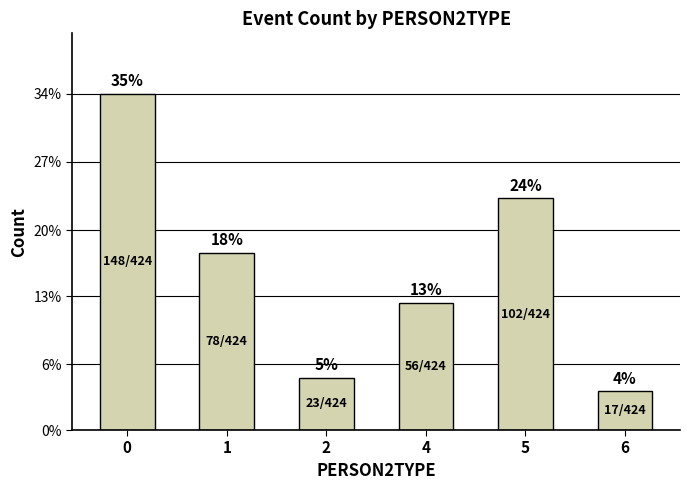

Does the chart contain any negative values?

No